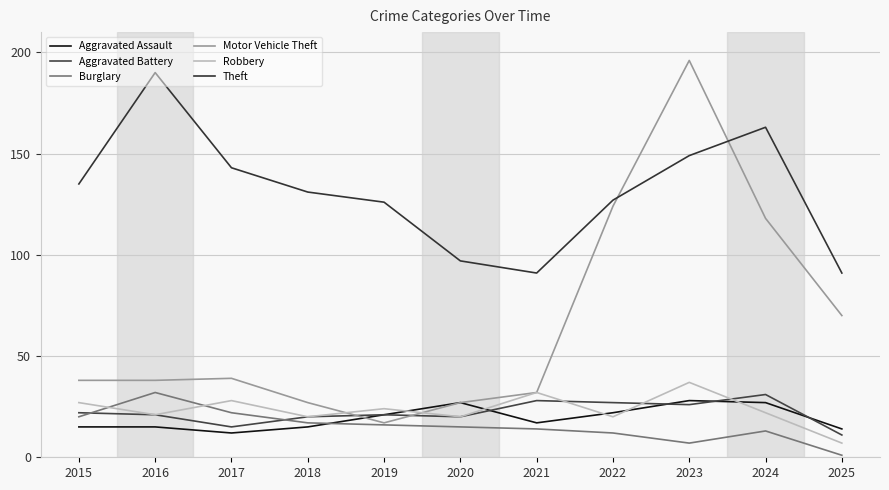

Where is Motor Vehicle Theft nearest to the value 106?

2024